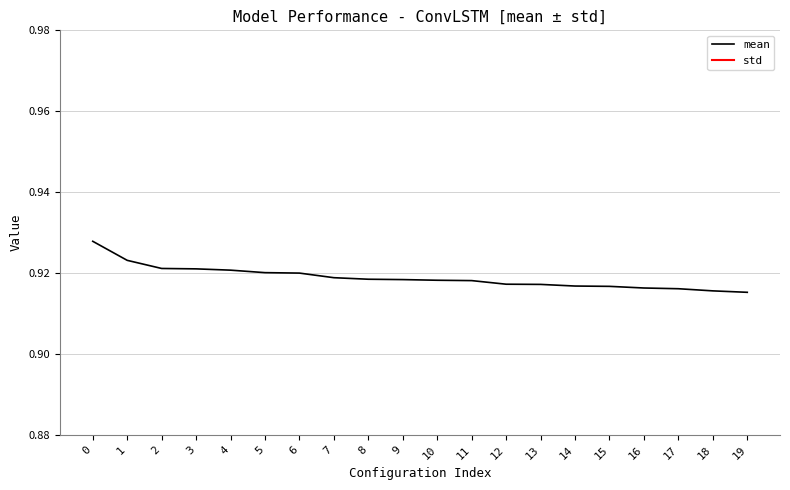

Reading left to right, what are all the values shown in this chart?

mean: 0=0.9	1=0.9	2=0.9	3=0.9	4=0.9	5=0.9	6=0.9	7=0.9	8=0.9	9=0.9	10=0.9	11=0.9	12=0.9	13=0.9	14=0.9	15=0.9	16=0.9	17=0.9	18=0.9	19=0.9
std: 0=0.0	1=0.0	2=0.0	3=0.0	4=0.0	5=0.0	6=0.0	7=0.0	8=0.0	9=0.0	10=0.0	11=0.0	12=0.0	13=0.0	14=0.0	15=0.0	16=0.0	17=0.0	18=0.0	19=0.0